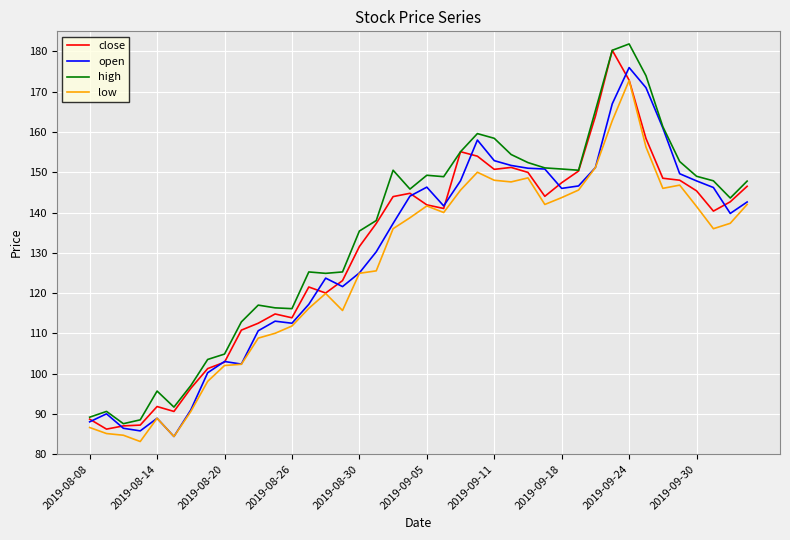

How many values in the open series exceed 141?

20